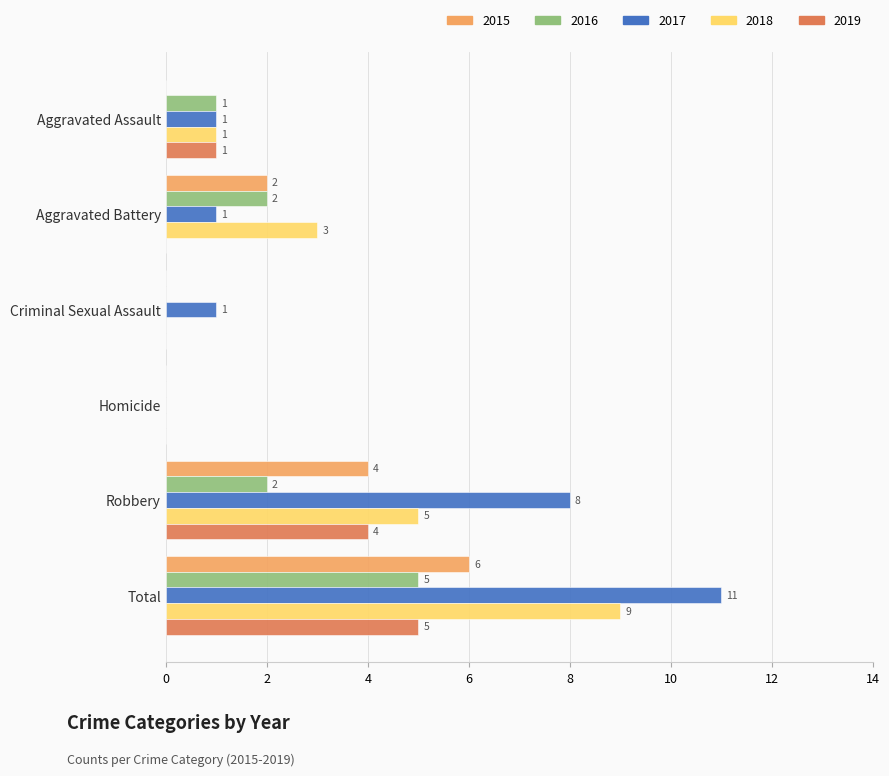

At which category does the chart reach its peak across all series?

Total